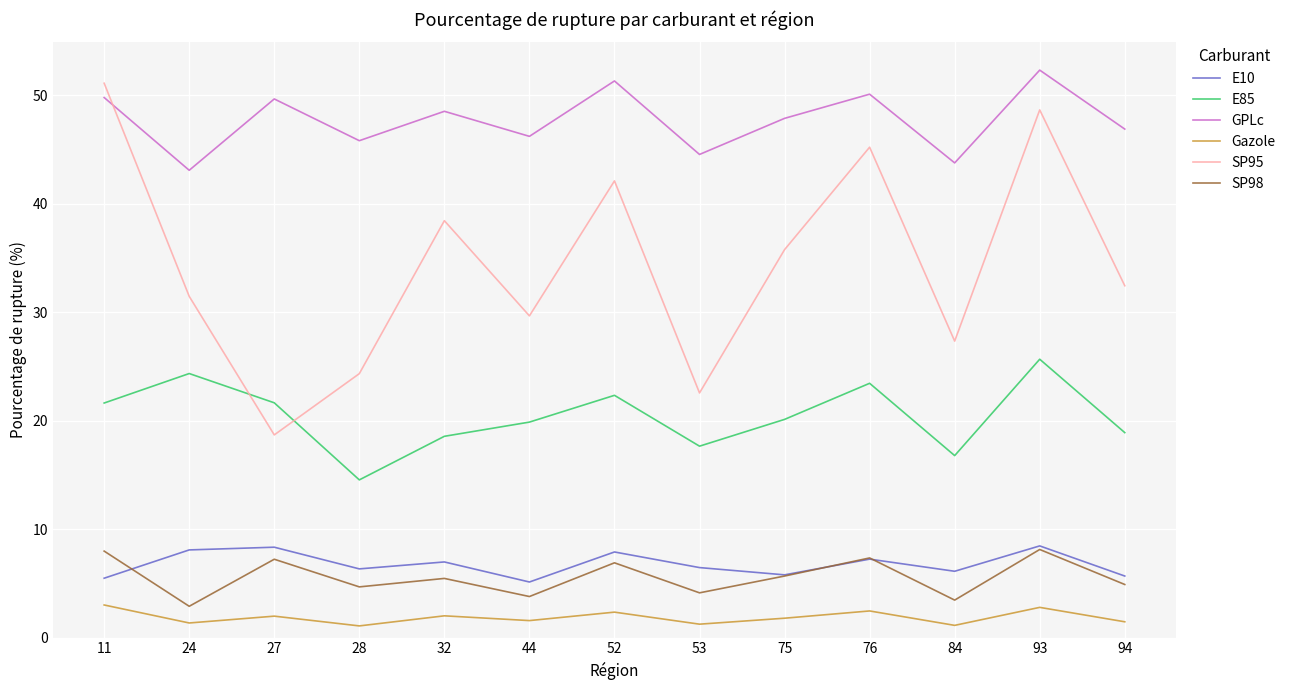

What is the difference between the second highest and minimum values in the E85 series?

9.8